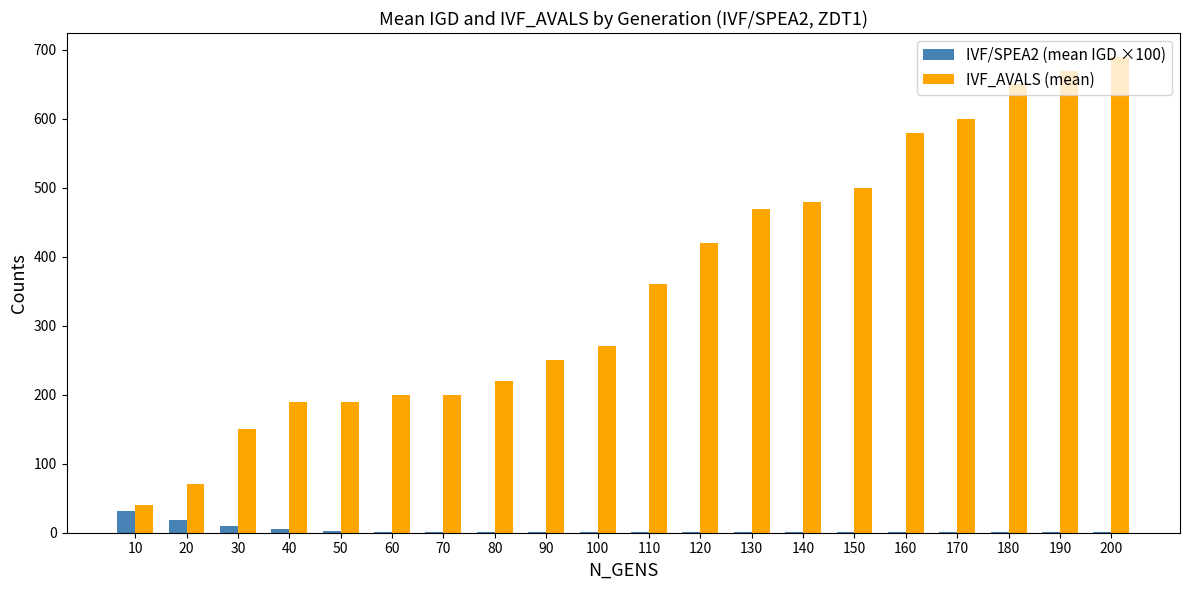

Which series has the largest total across all categories?

IVF_AVALS (mean)